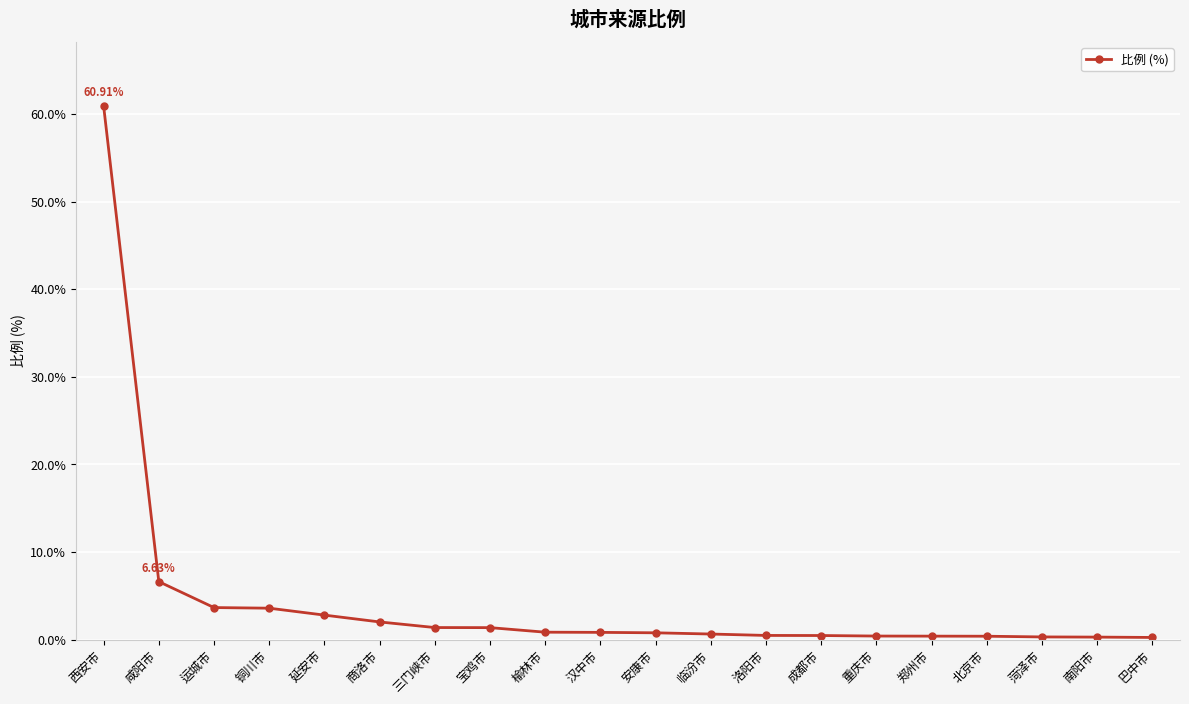

What is the sum of all values?

88.6